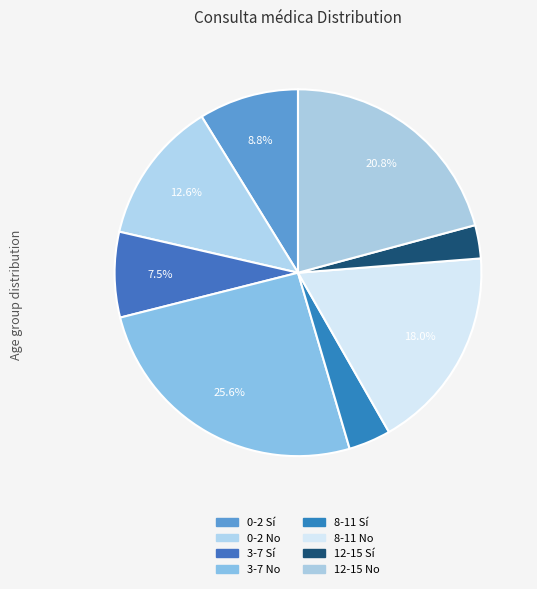

To the nearest percent, what is the difference between the largest and smallest slice percentages?

23%